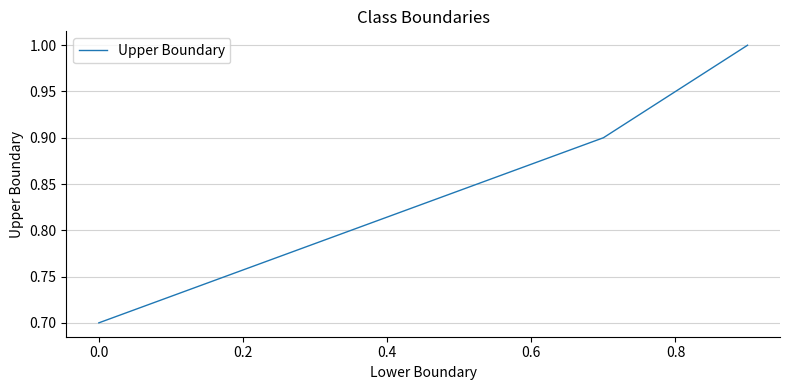

How many lines are shown in the chart?

1